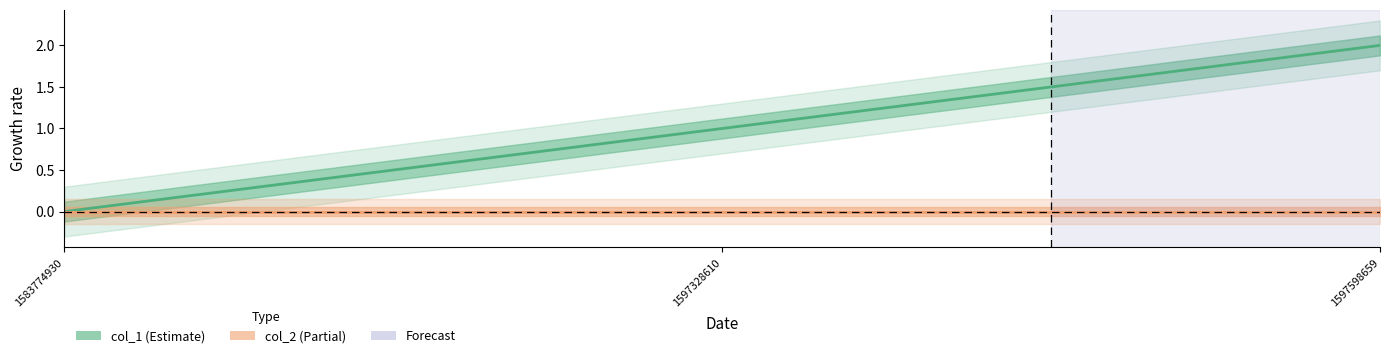

Where is col_2 nearest to the value 0?

1583774930